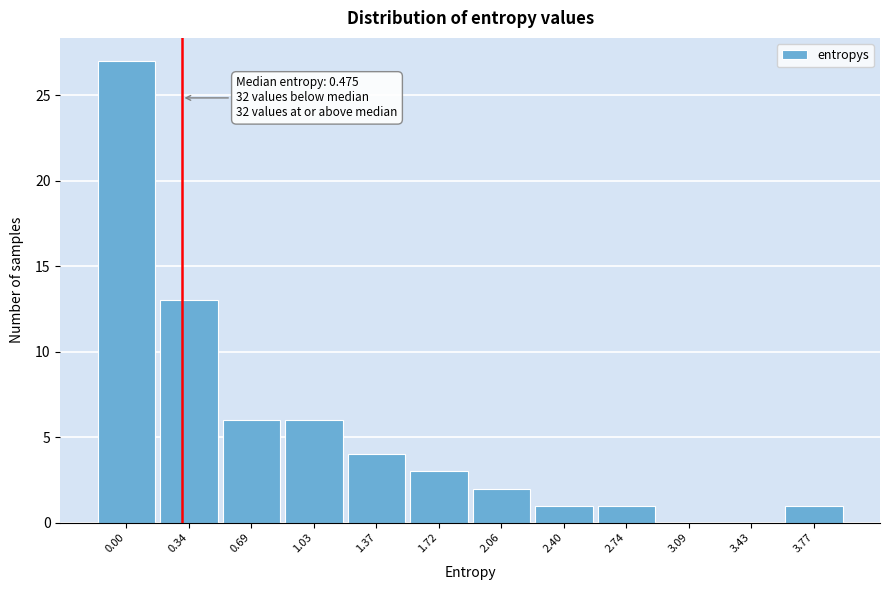

Reading left to right, list all the values displayed in this chart.

0.00=27	0.34=13	0.69=6	1.03=6	1.37=4	1.72=3	2.06=2	2.40=1	2.74=1	3.09=0	3.43=0	3.77=1